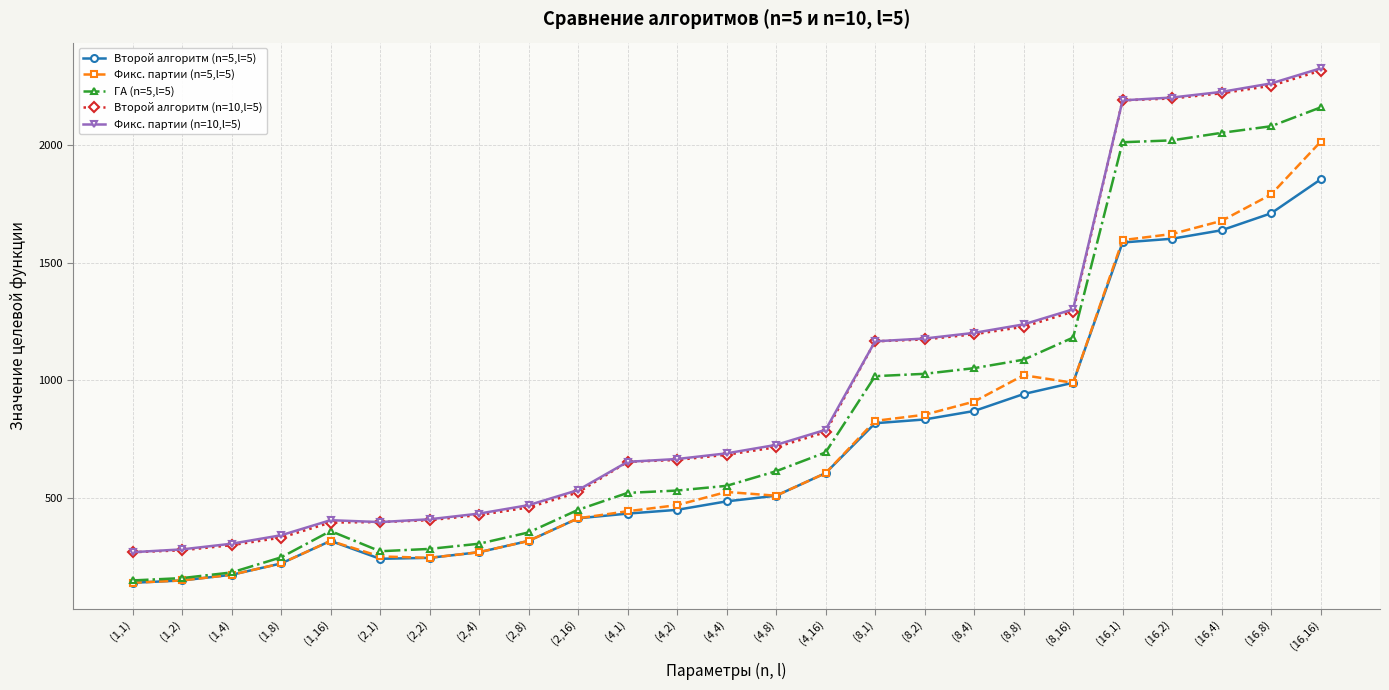

What is the average value of the Второй алгоритм (n=5,l=5) series?

713